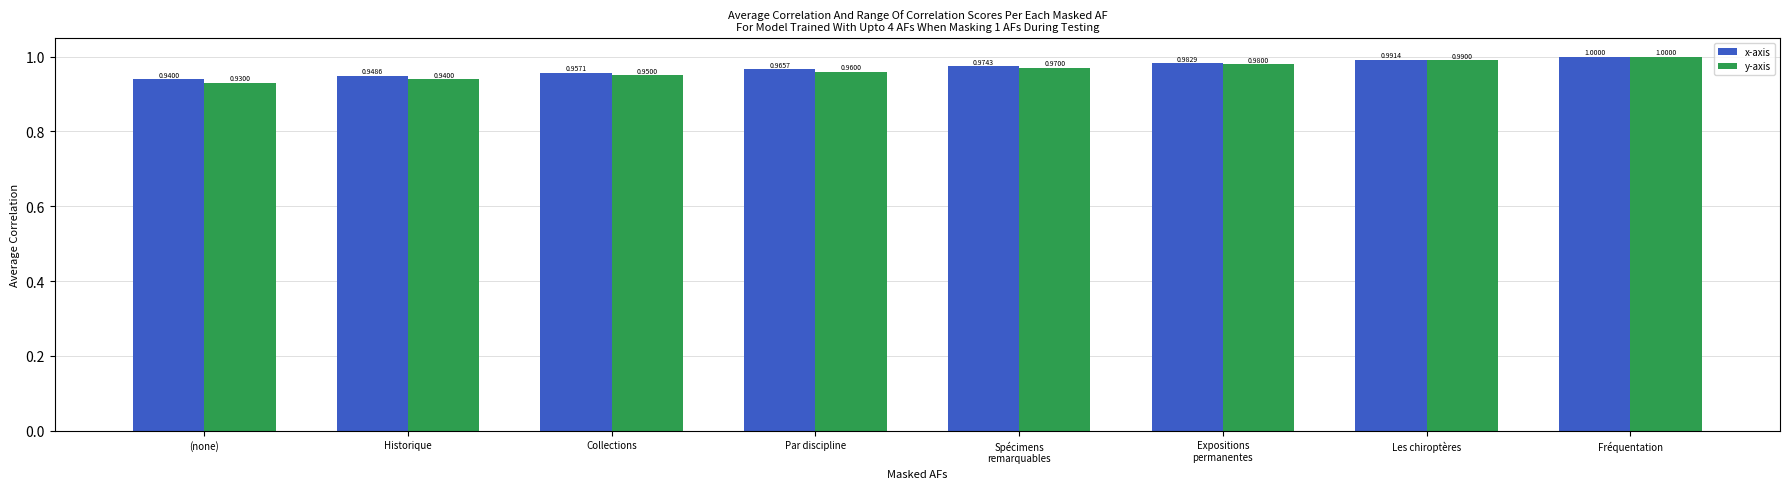

What is the maximum value shown in the chart?

1.0